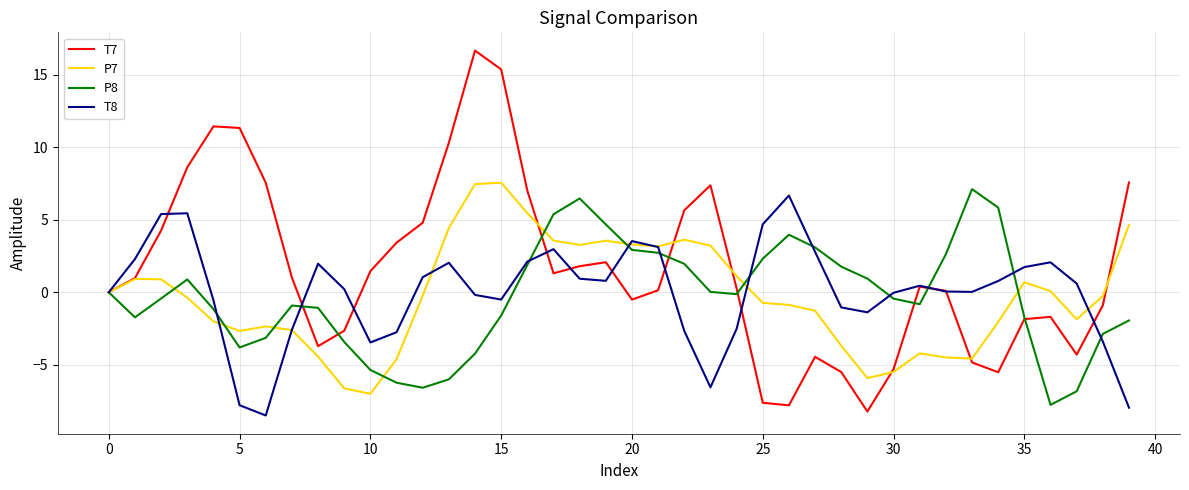

What is the minimum value shown in the chart?

-8.5